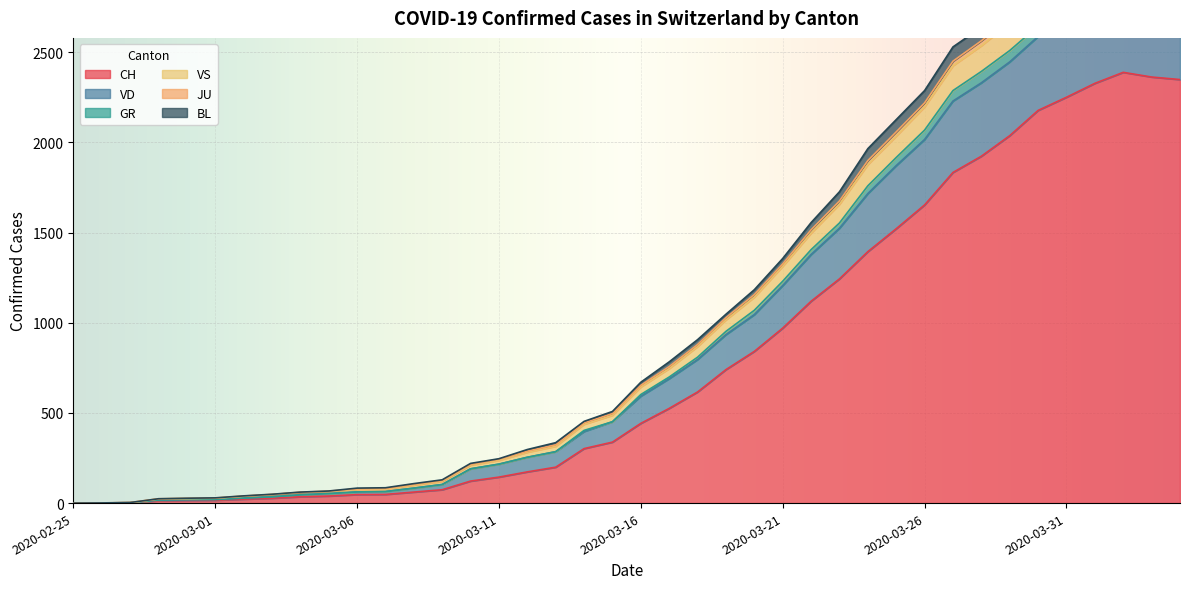

List the labels in order of VS value, largest first.

2020-04-02, 2020-04-03, 2020-04-01, 2020-04-04, 2020-03-31, 2020-03-30, 2020-03-29, 2020-03-28, 2020-03-27, 2020-03-26, 2020-03-25, 2020-03-24, 2020-03-23, 2020-03-22, 2020-03-21, 2020-03-20, 2020-03-19, 2020-03-18, 2020-03-17, 2020-03-16, 2020-03-15, 2020-03-14, 2020-03-13, 2020-03-12, 2020-03-11, 2020-03-10, 2020-03-09, 2020-03-08, 2020-03-07, 2020-03-06, 2020-03-05, 2020-03-04, 2020-03-03, 2020-03-02, 2020-03-01, 2020-02-29, 2020-02-28, 2020-02-27, 2020-02-26, 2020-02-25